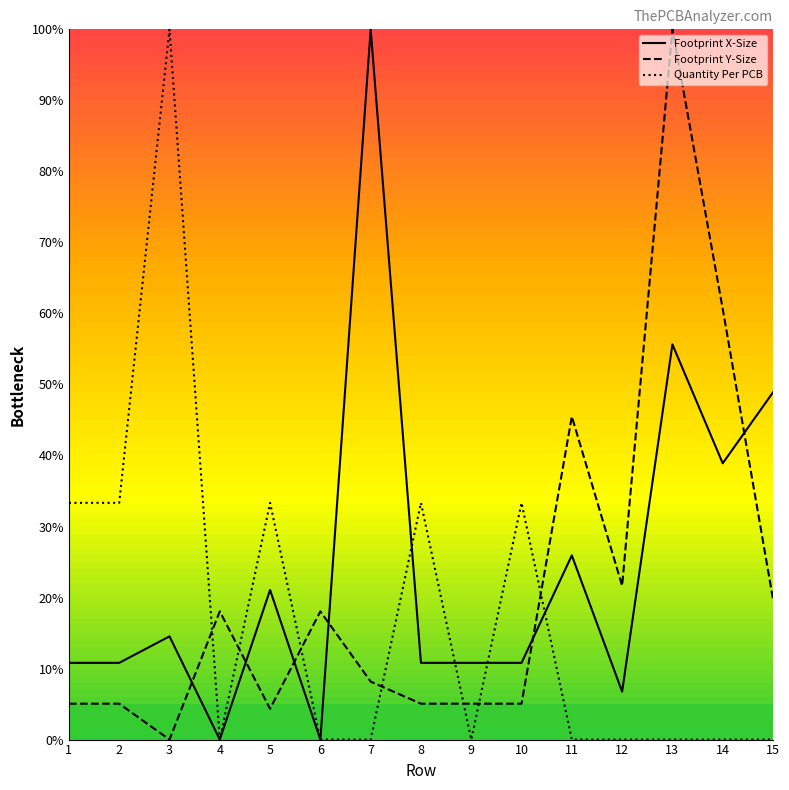

At 2, list the series in order from largest to smallest.

Quantity Per PCB, Footprint X-Size, Footprint Y-Size